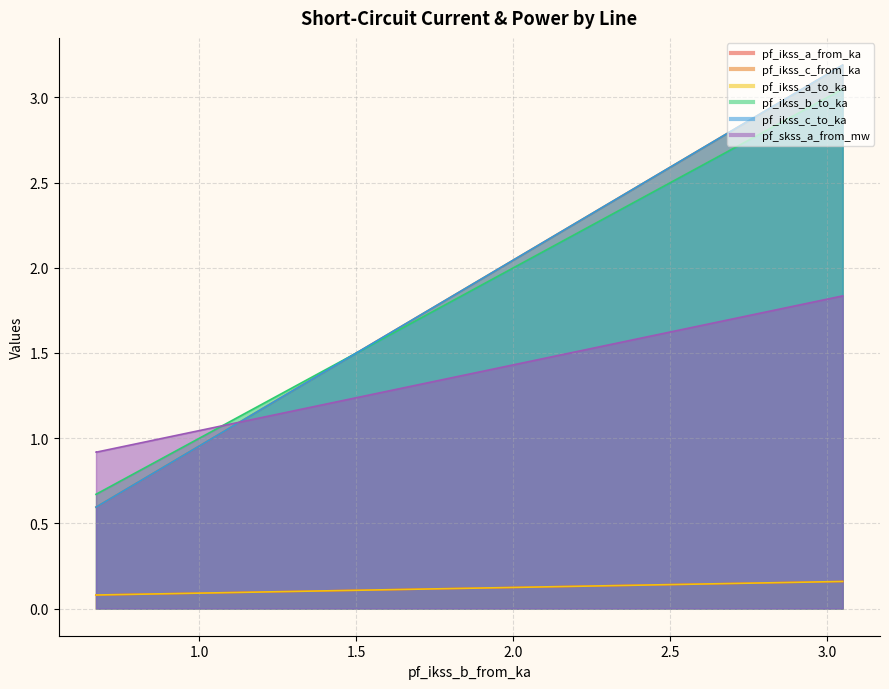

List the labels in order of pf_ikss_c_from_ka value, smallest first.

0.670520861797713, 0.6705208617977136, 3.048619865558339